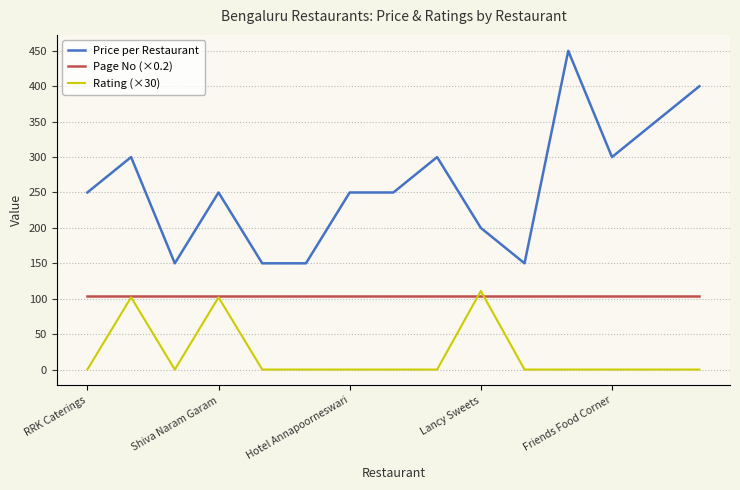

Rank the series by their average value, from lowest to highest.

Rating (×30), Page No (×0.2), Price per Restaurant